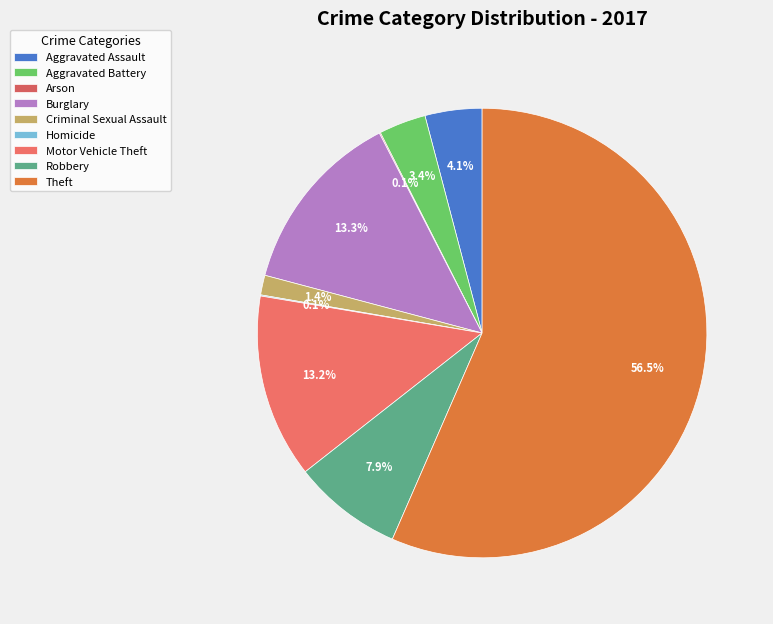

Is it true that Robbery is 8% of the pie?

True